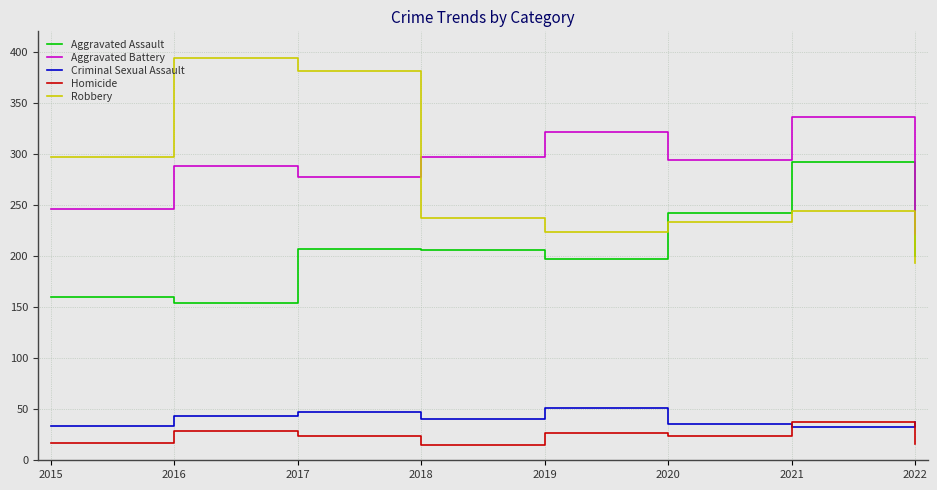

What is the difference between the highest and lowest values at 2016?

365